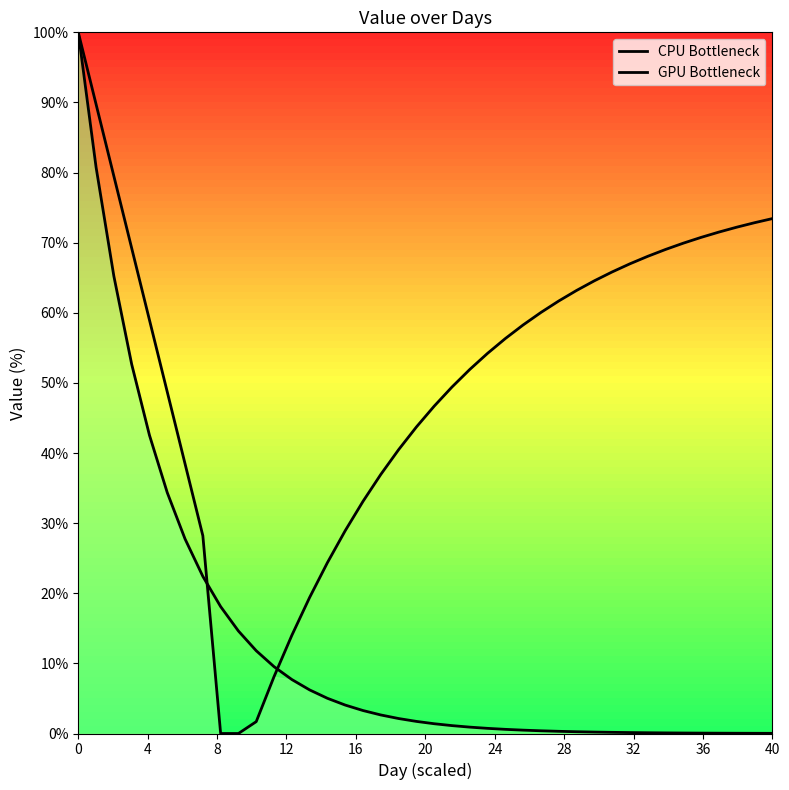

How many lines are shown in the chart?

2